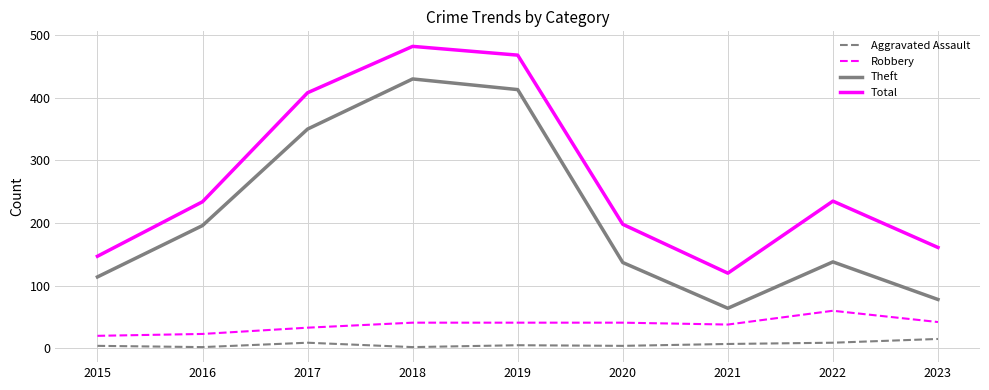

At which category does the chart reach its peak across all series?

2018